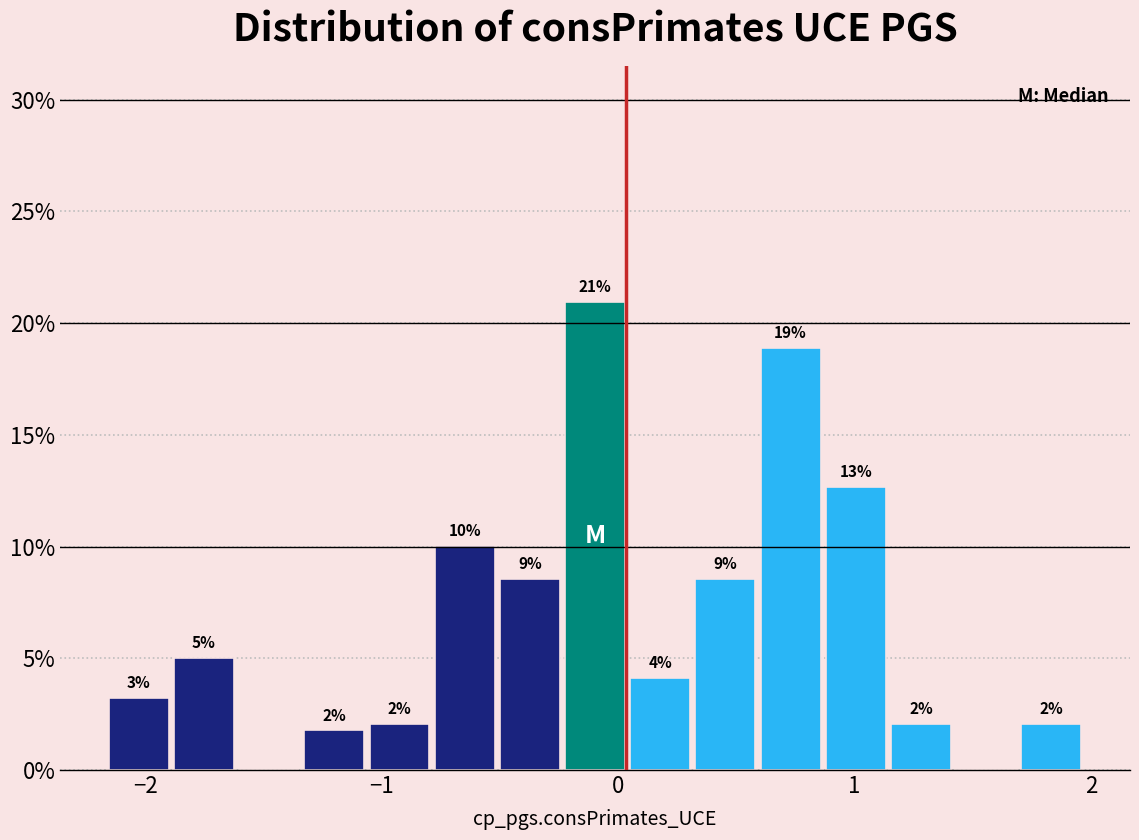

Around what value on the x-axis is the tallest bar? Give the approximate position of its centre, as read against the axis.

-0.1